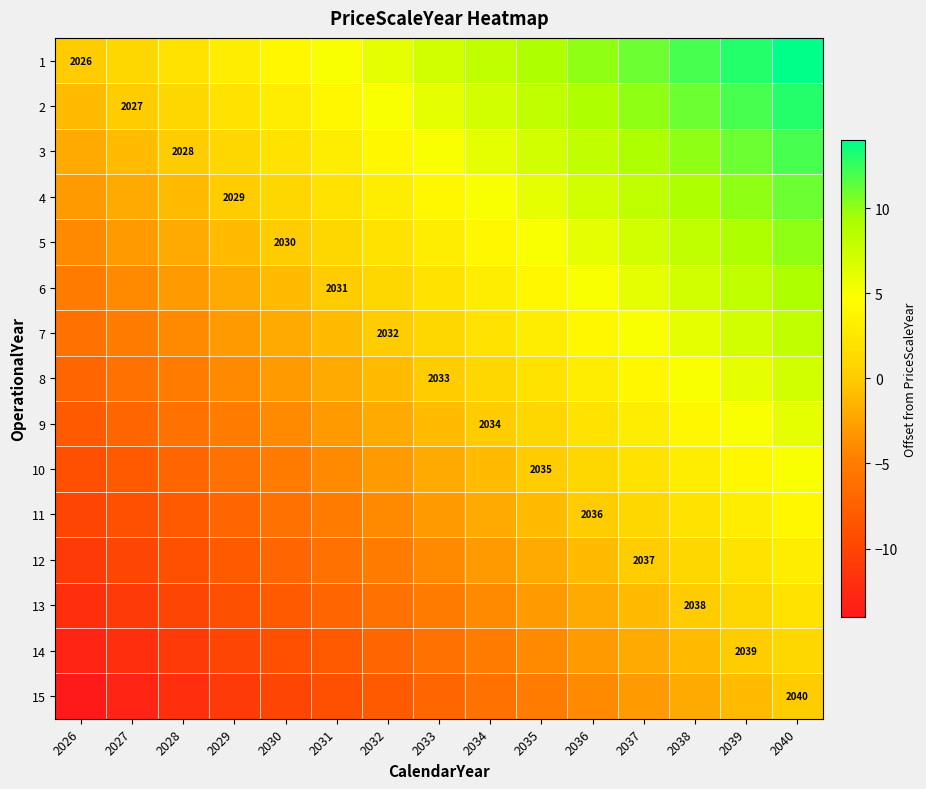

What is the sum of the 13 values at 2027 and 2038?

-11